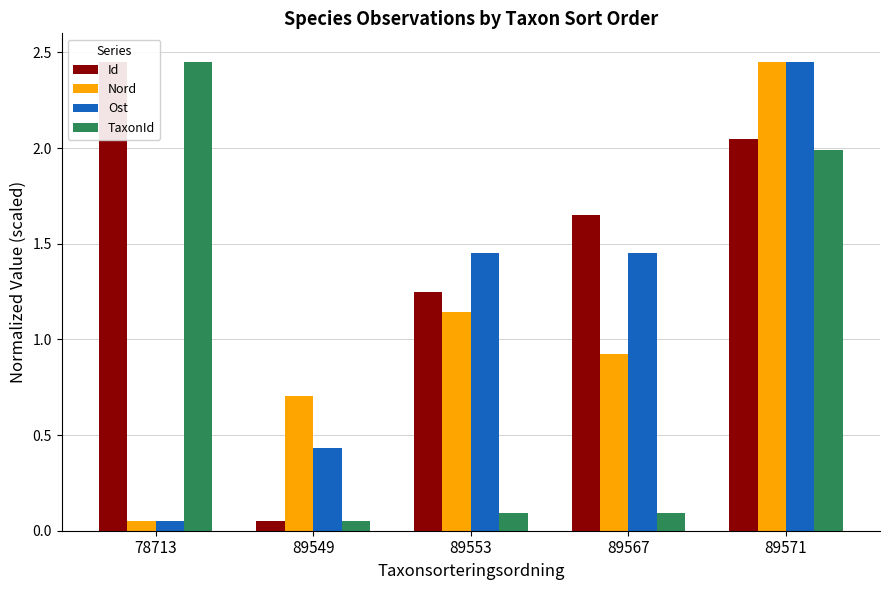

Which category has the lowest value across all series?

89549